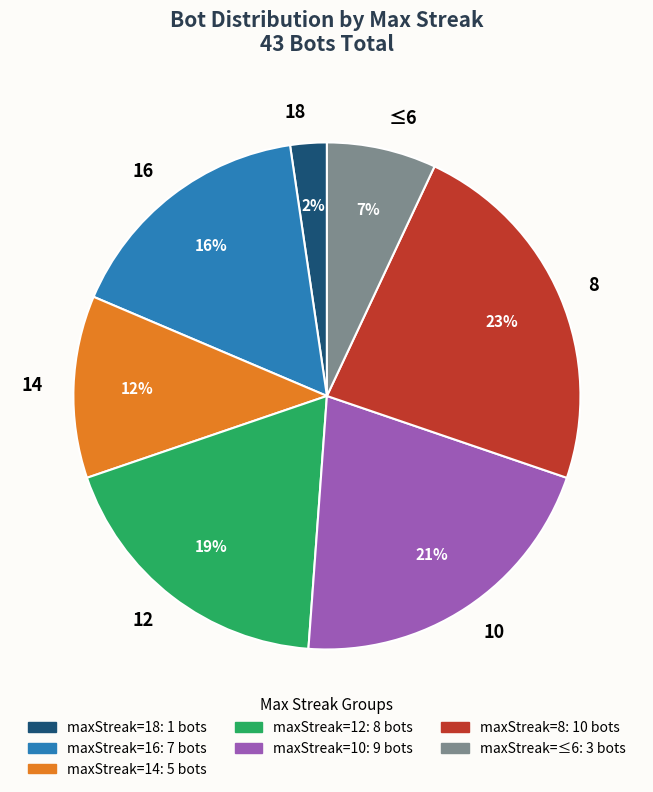

Combined, do 16 and 14 account for over 50%?

No